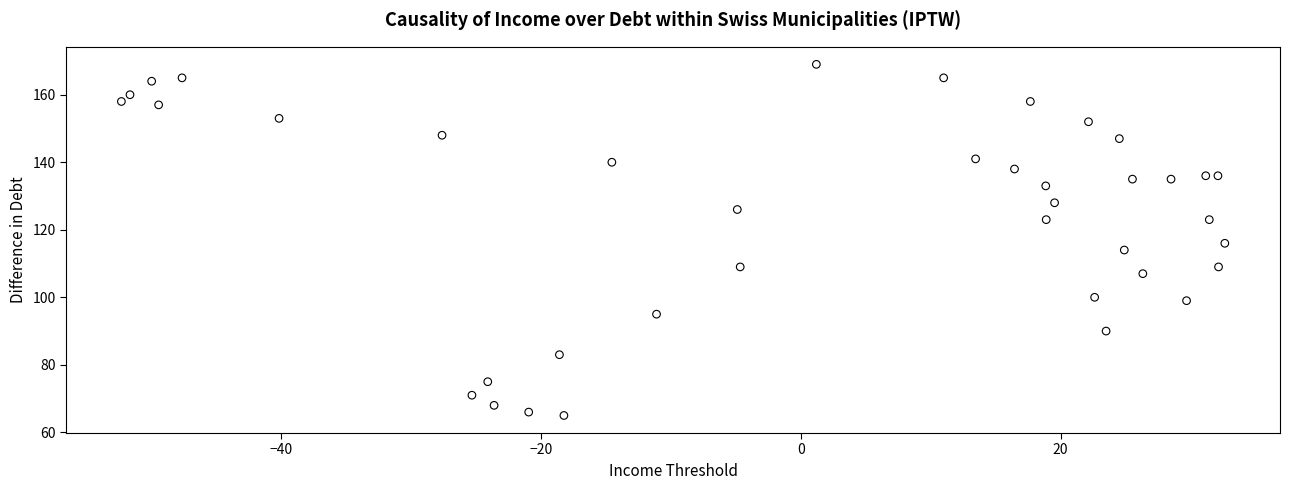

What is the range of Y values (max minus min)?

104